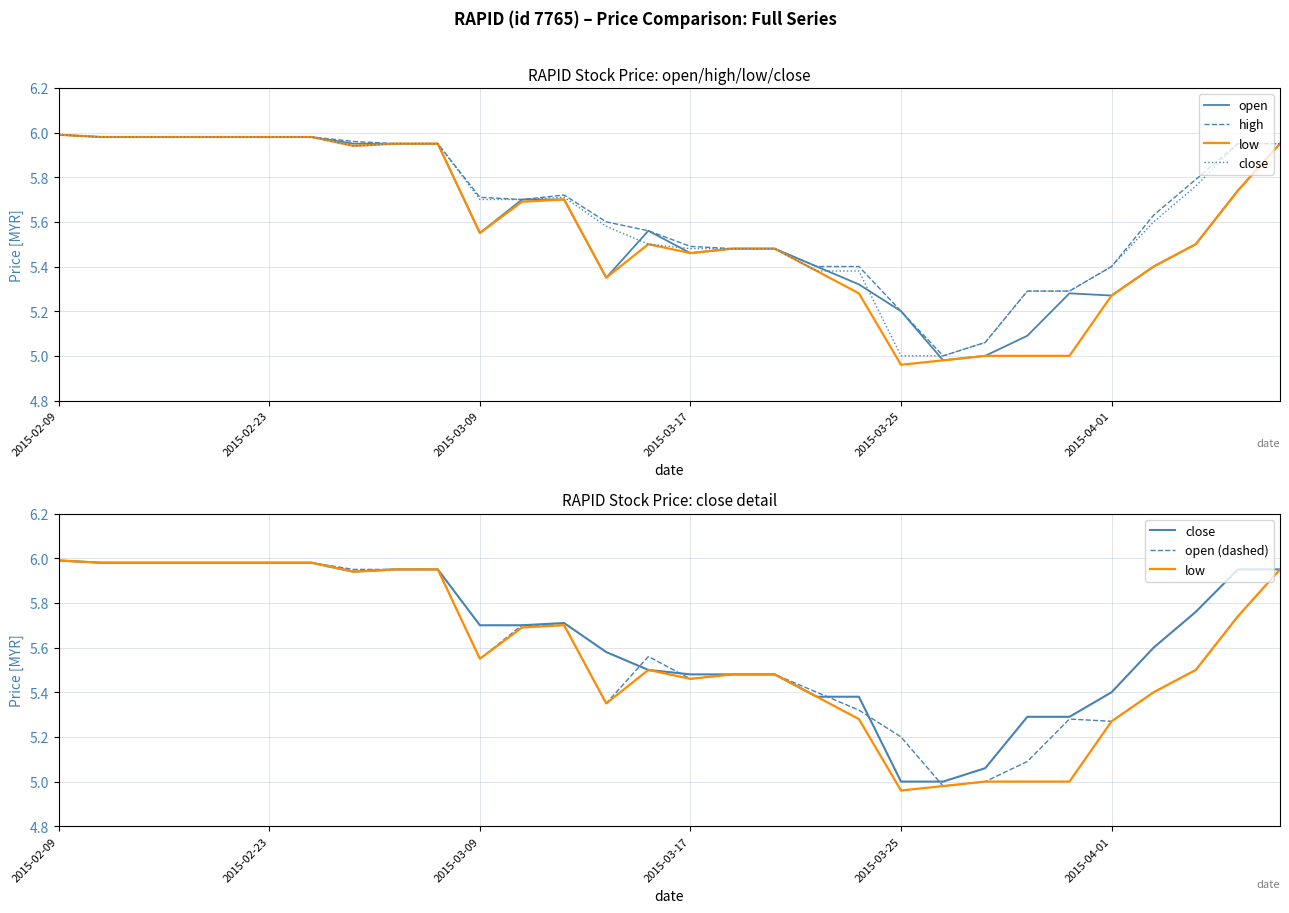

Does the chart have visible grid lines?

Yes